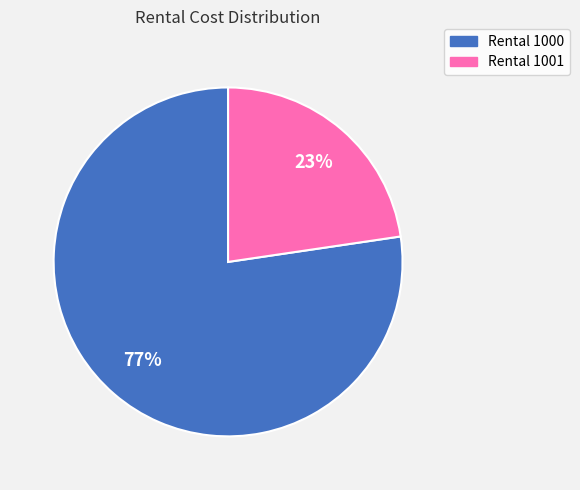

The Rental 1001 slice represents 23% of the pie. True or false?

True